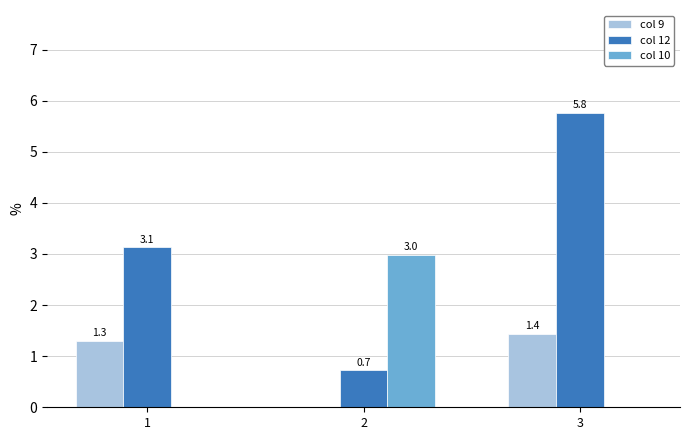

Where is col 9 nearest to the value 0?

2